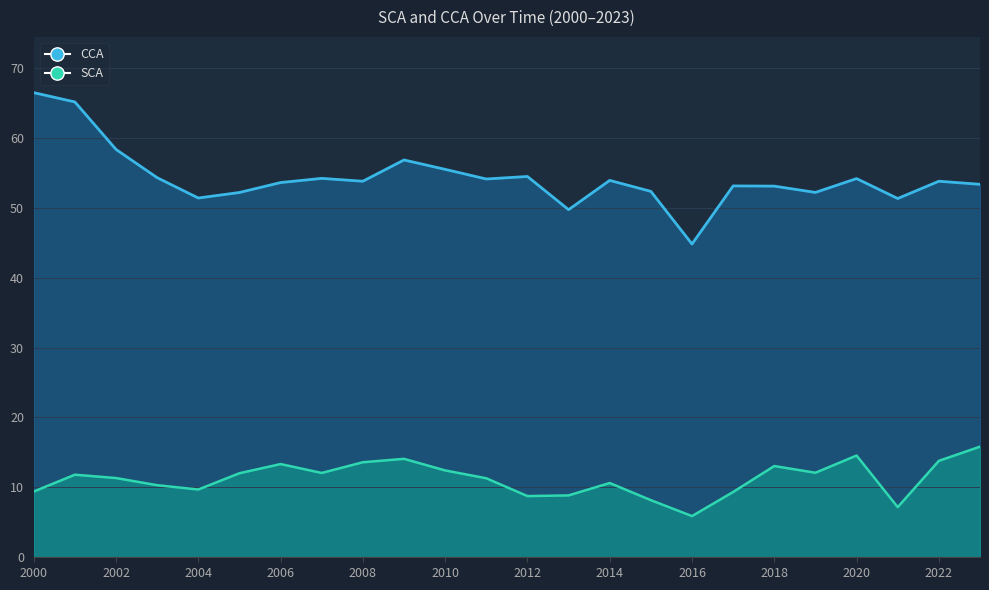

What is the value of the CCA point at the 11th from the left?

55.5